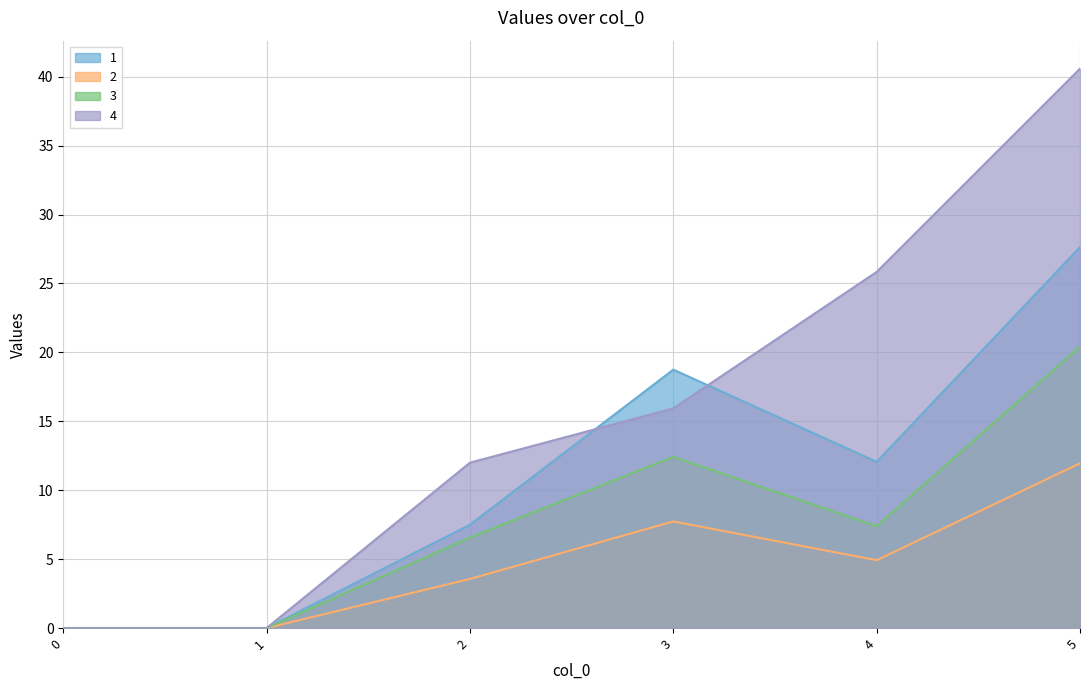

At 1, list the series in order from largest to smallest.

1, 2, 3, 4